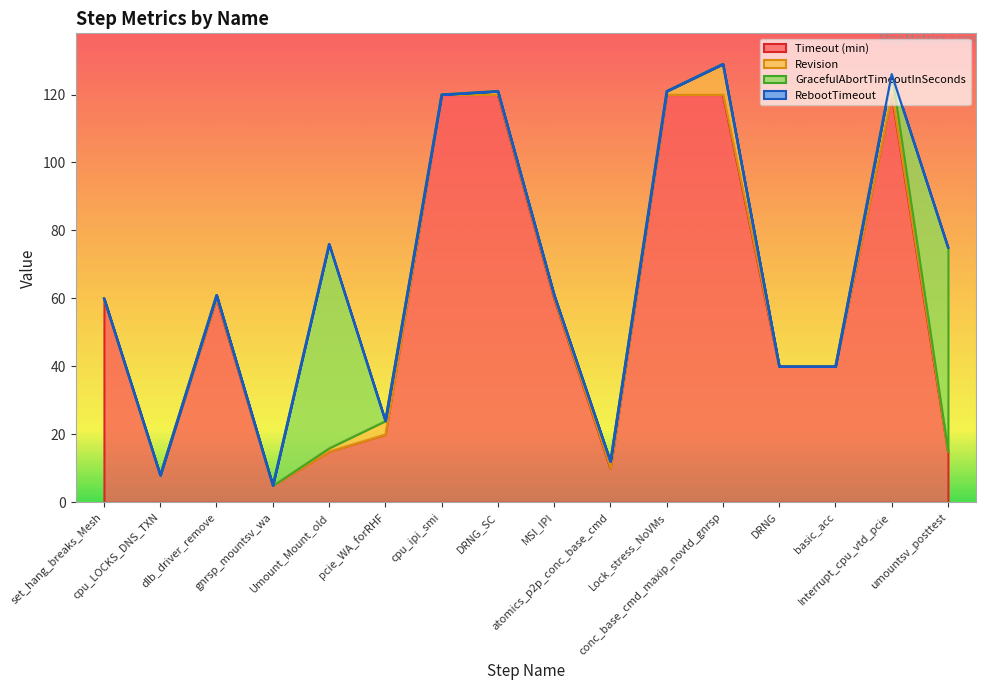

What are all the series names shown in the legend?

Timeout (min), Revision, GracefulAbortTimeoutInSeconds, RebootTimeout